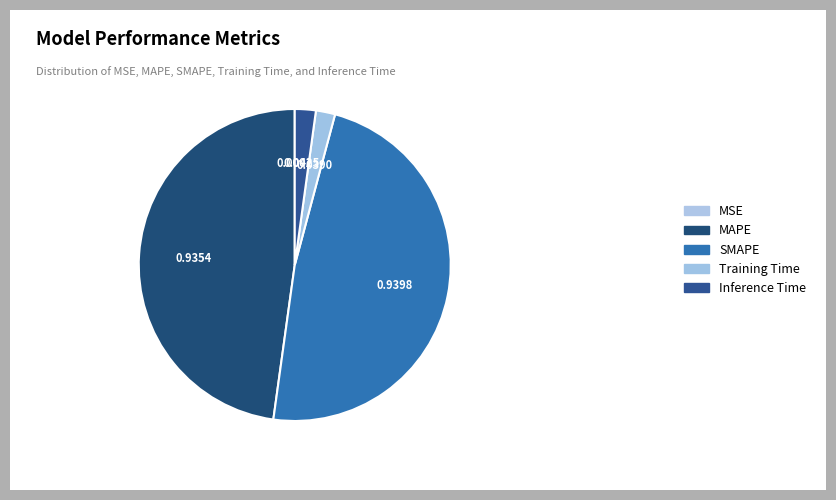

Rank the categories by value from highest to lowest.

SMAPE, MAPE, Inference Time, Training Time, MSE